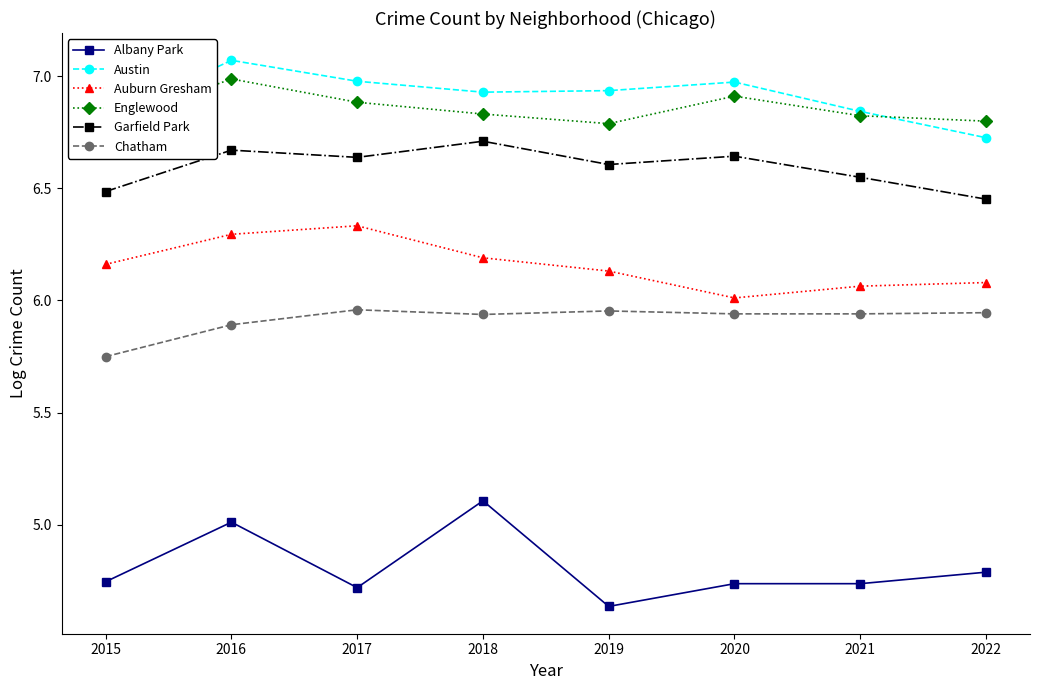

True or false: Englewood and Auburn Gresham intersect in this chart.

False